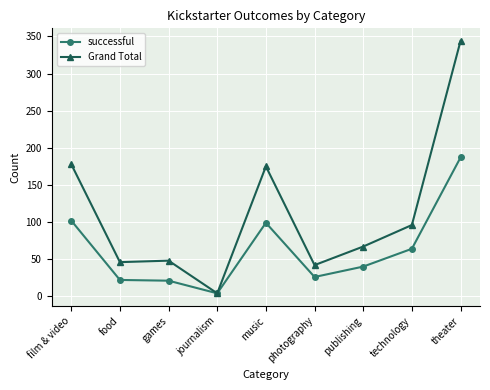

Is the value of Grand Total at music greater than the value of successful at photography?

Yes